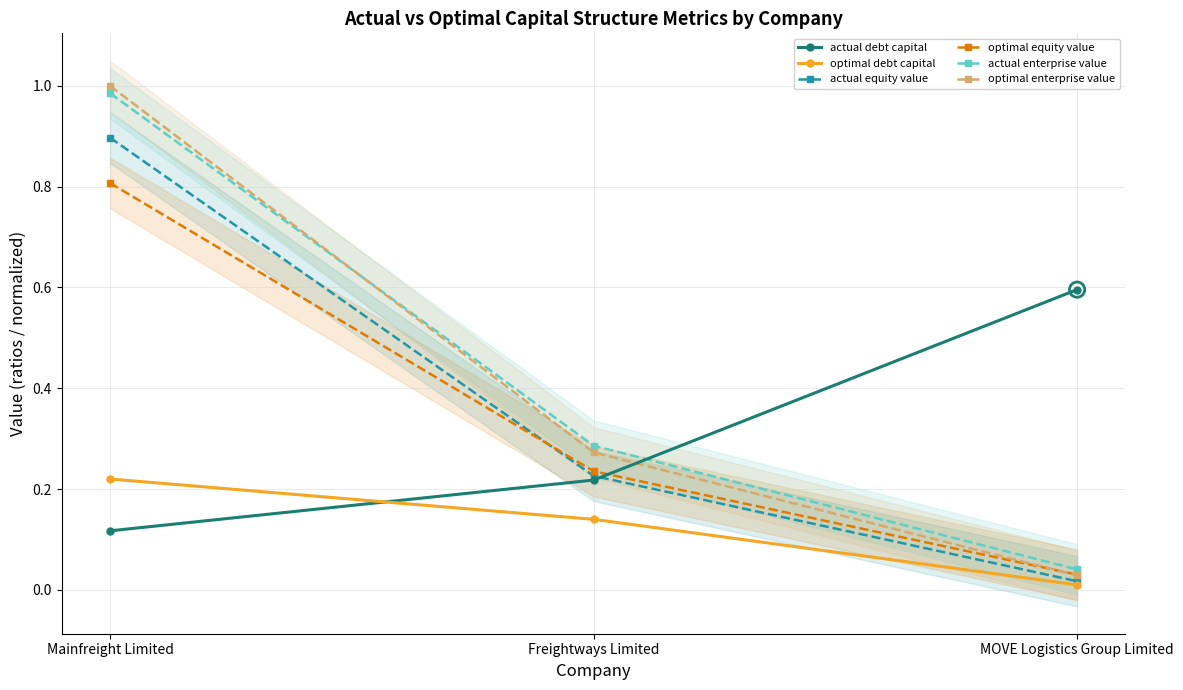

At which category is the sum across all series the highest?

Mainfreight Limited